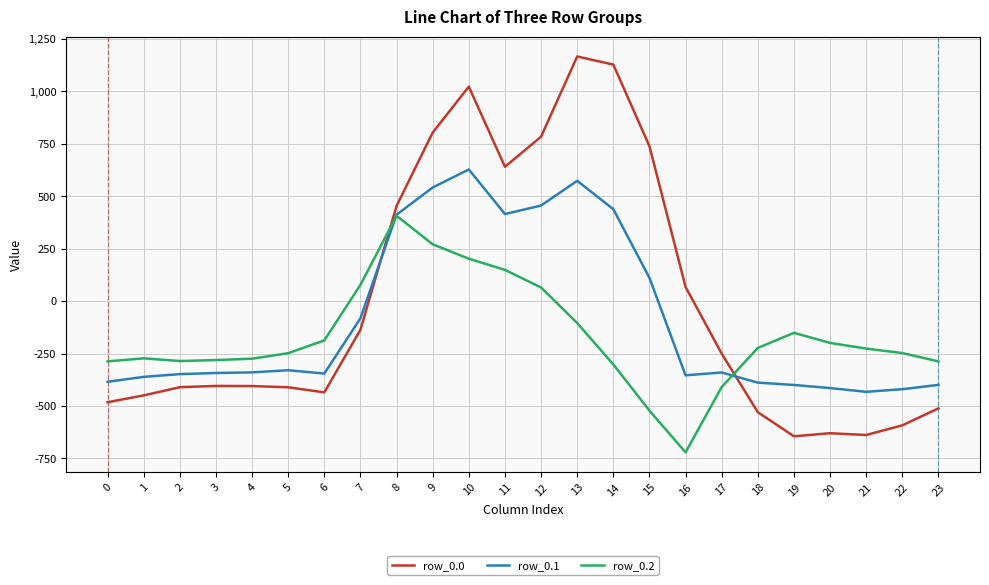

How many values in the row_0.2 series exceed -226?

11